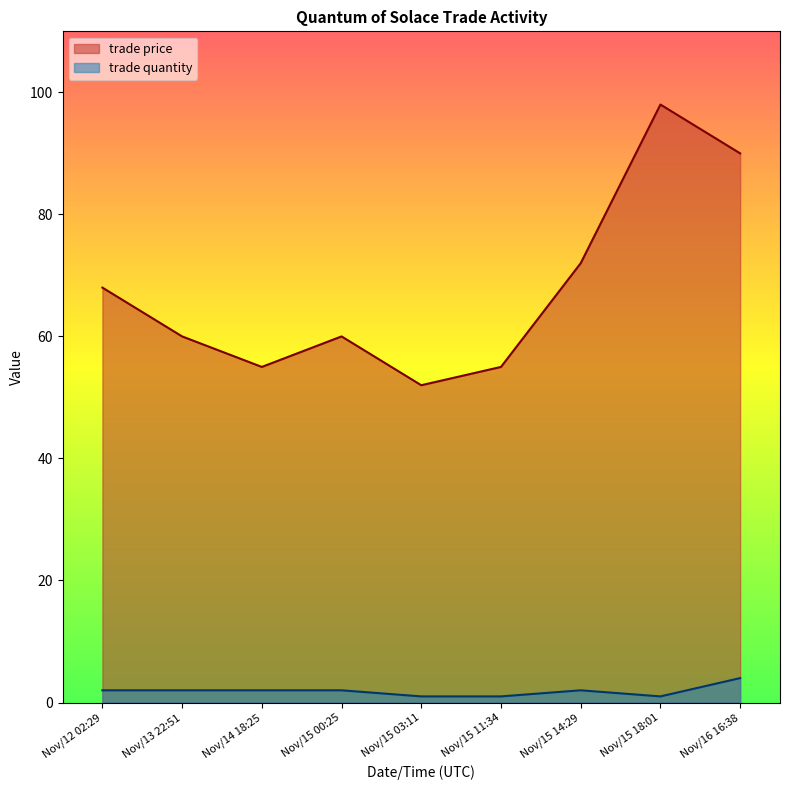

Which series has the largest total across all categories?

trade price